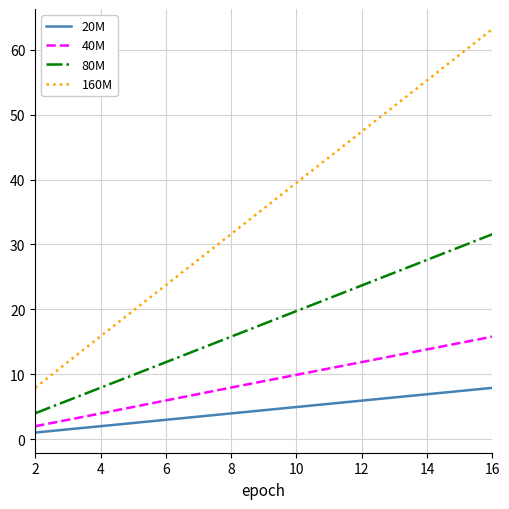

Rank the series by their maximum value, from lowest to highest.

20M, 40M, 80M, 160M